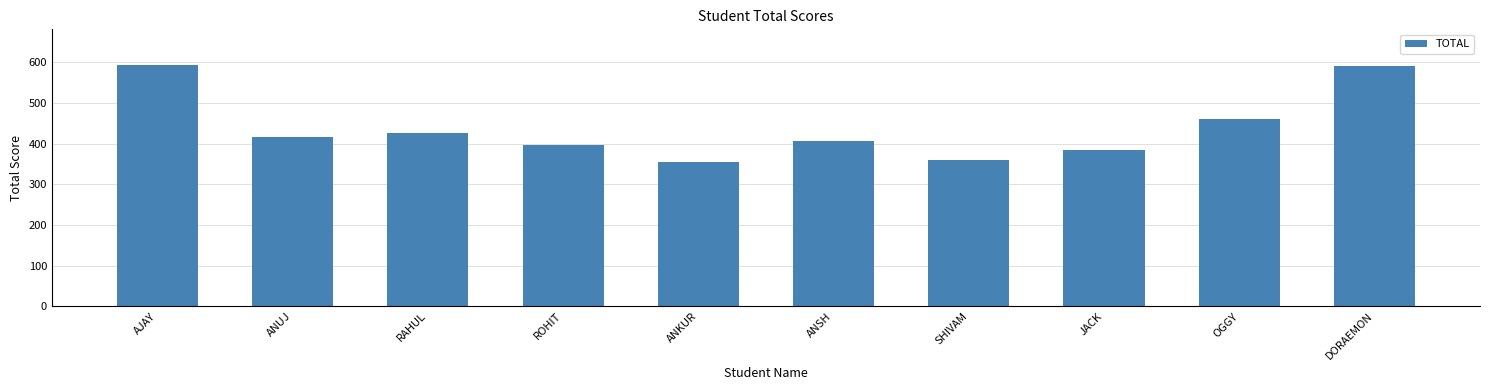

What is the value of the 6th bar from the left?

405